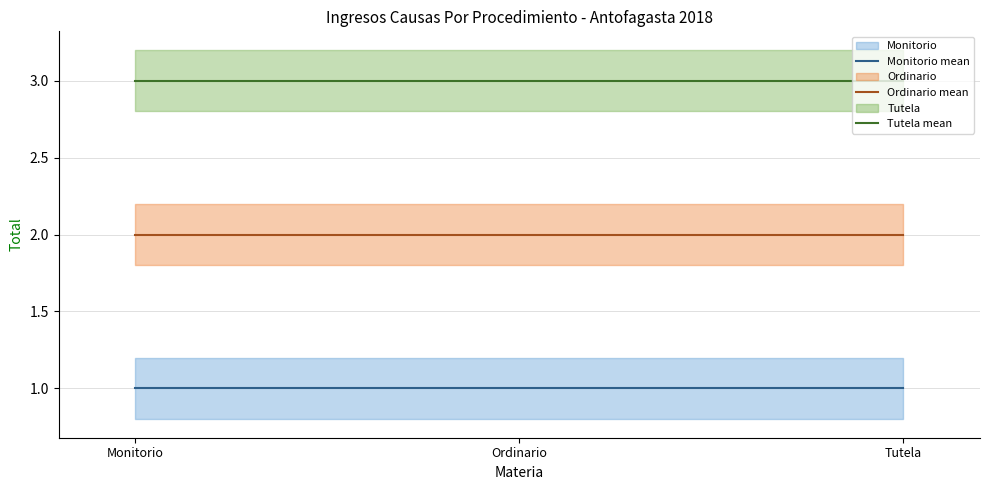

What is the total value across all series at Tutela?

6